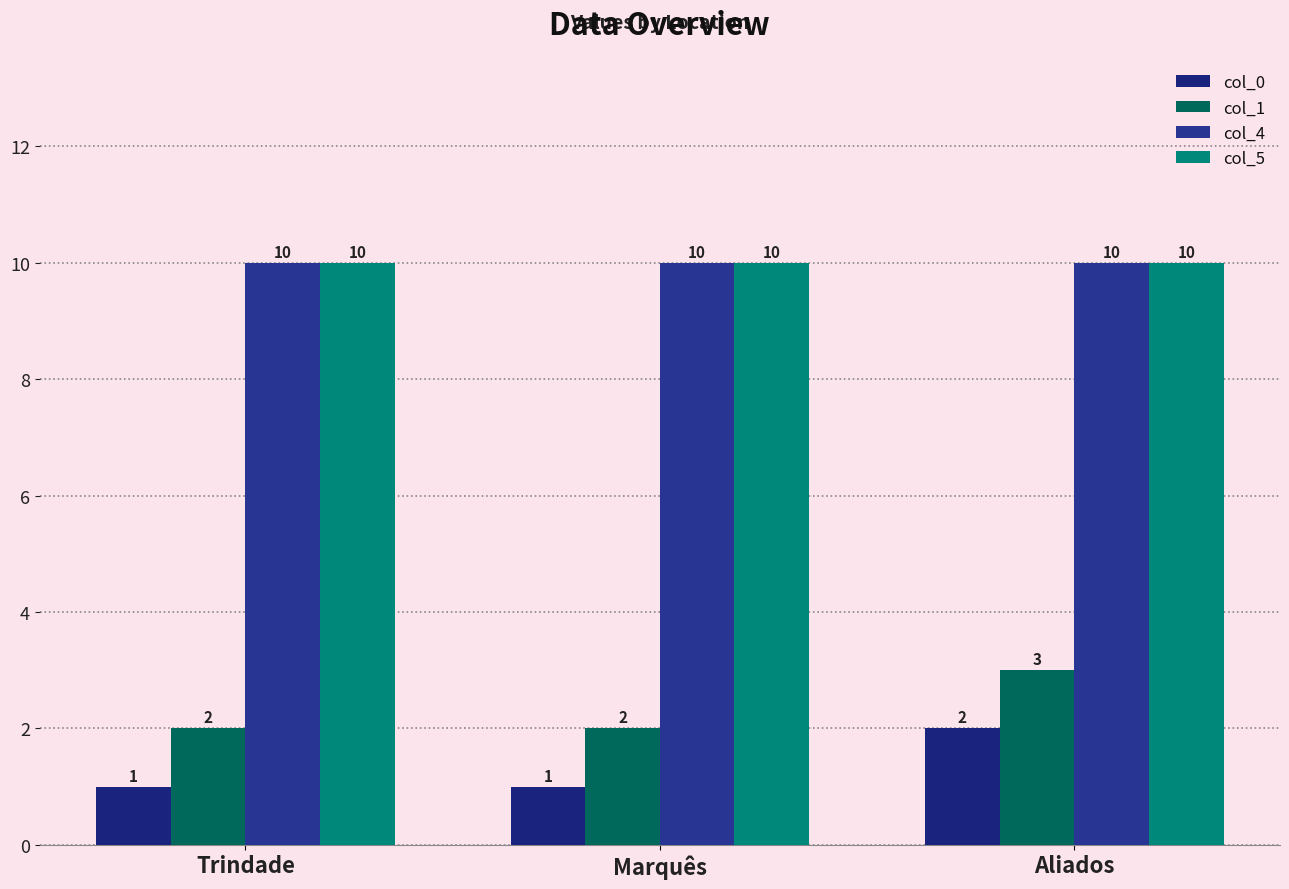

At how many categories does at least one series exceed 7?

3